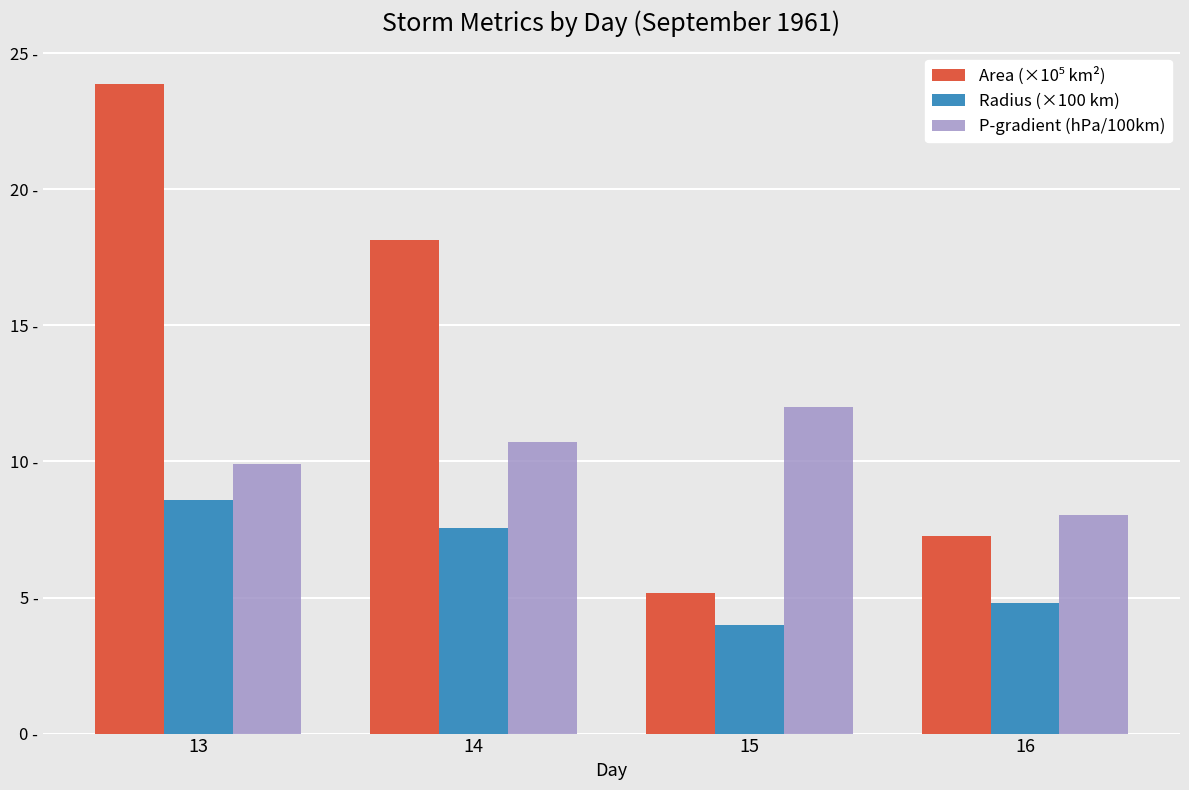

Are the bars grouped side by side (vs. stacked)?

Yes